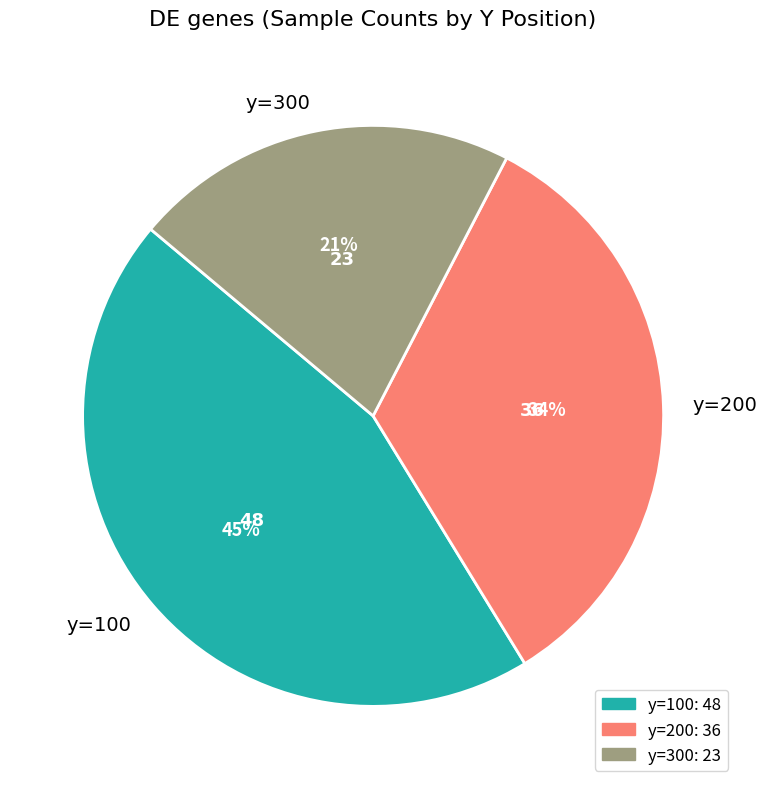

Is there a majority slice in this chart?

No